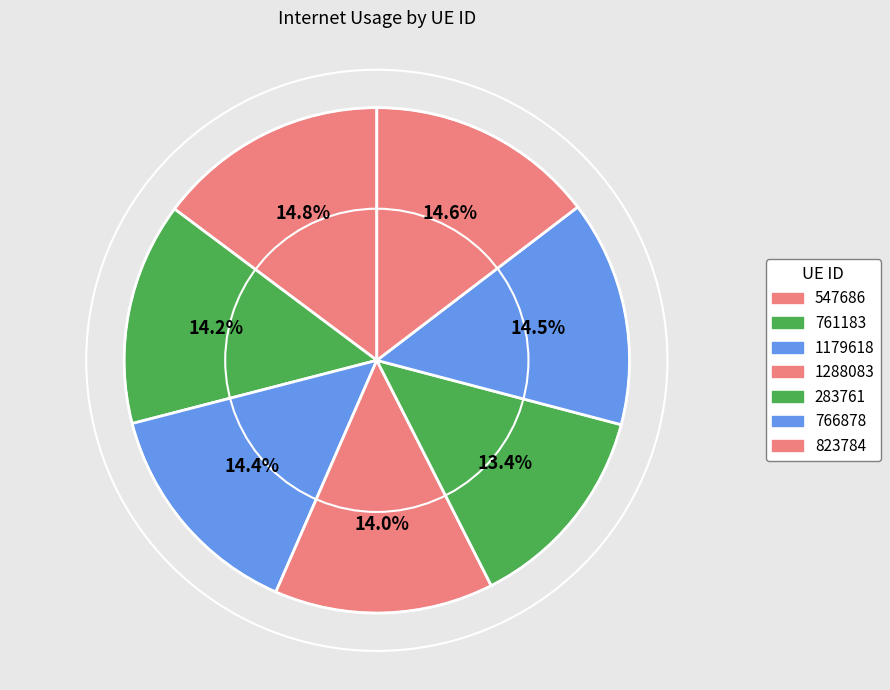

To the nearest percent, what is the combined percentage of 283761 and 1179618?

28%